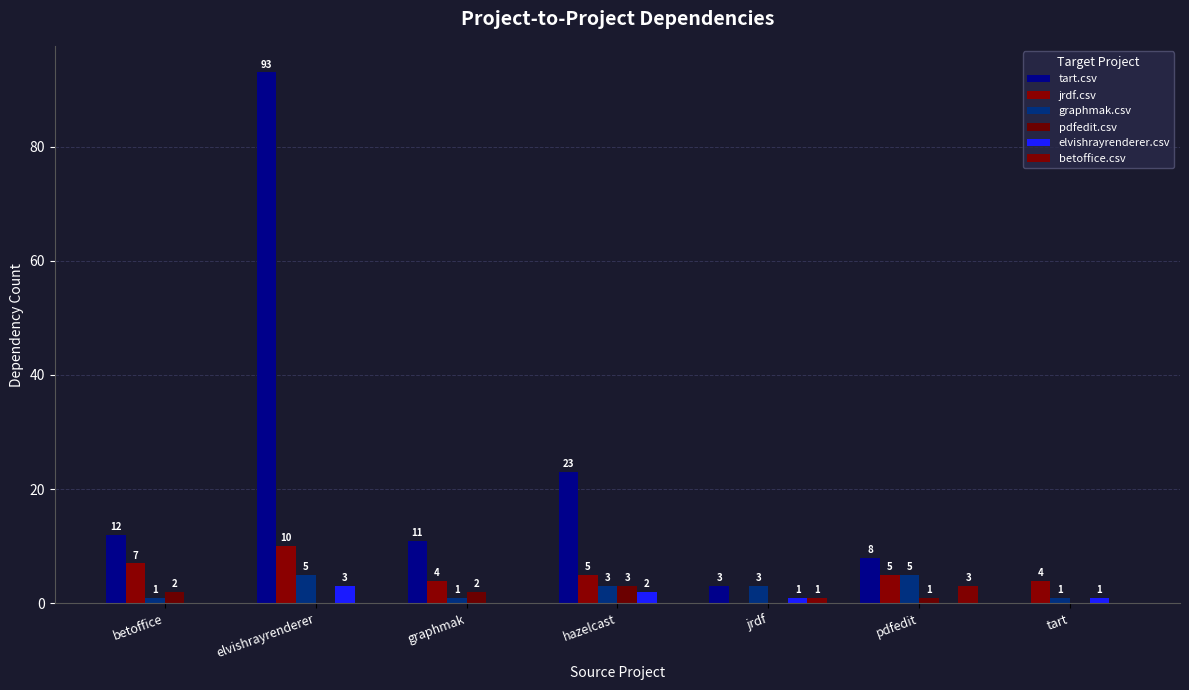

List the series in order of their peak value, lowest first.

pdfedit.csv, elvishrayrenderer.csv, betoffice.csv, graphmak.csv, jrdf.csv, tart.csv